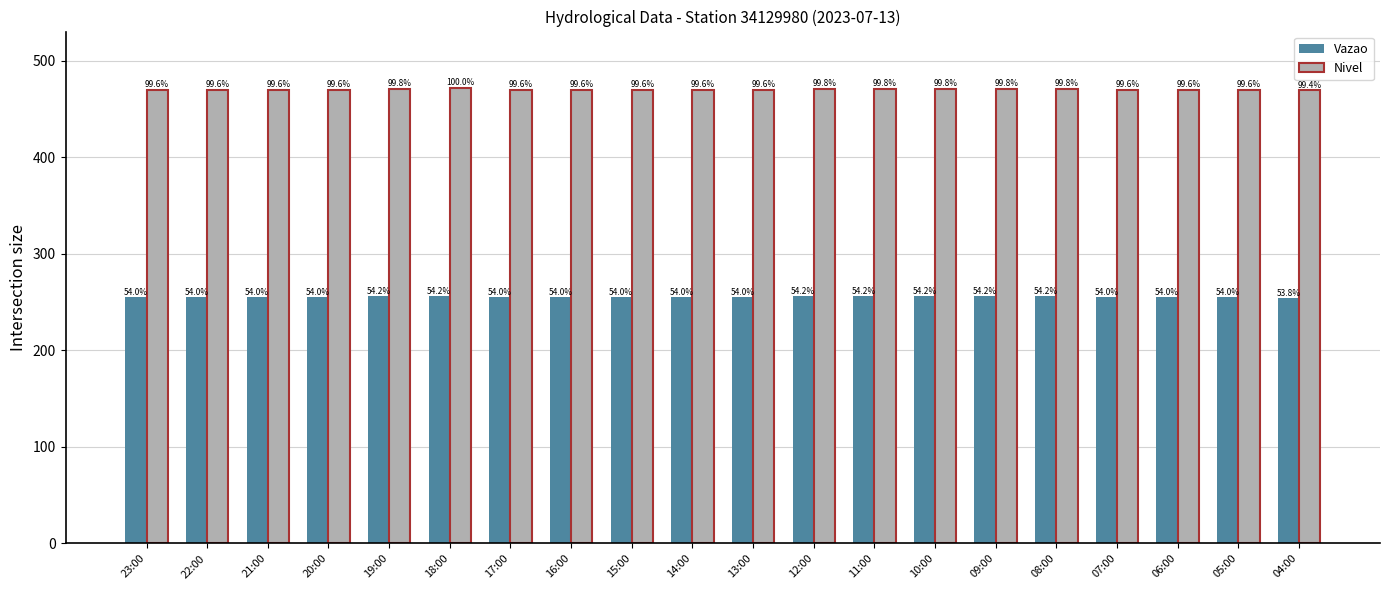

Reading left to right, list all the values displayed in this chart.

Vazao: 255	255	255	255	256	256	255	255	255	255	255	256	256	256	256	256	255	255	255	254
Nivel: 470	470	470	470	471	472	470	470	470	470	470	471	471	471	471	471	470	470	470	469